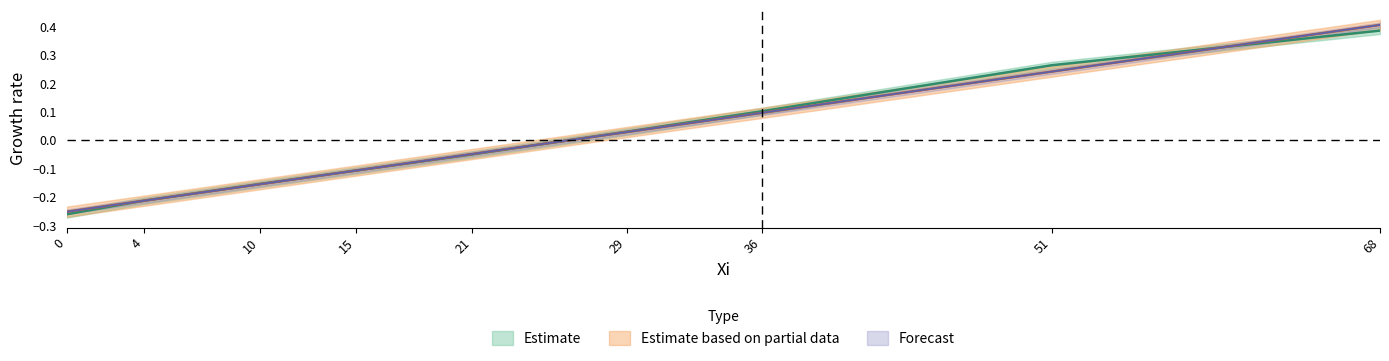

The value of Y at 29 is 0.0. True or false?

False